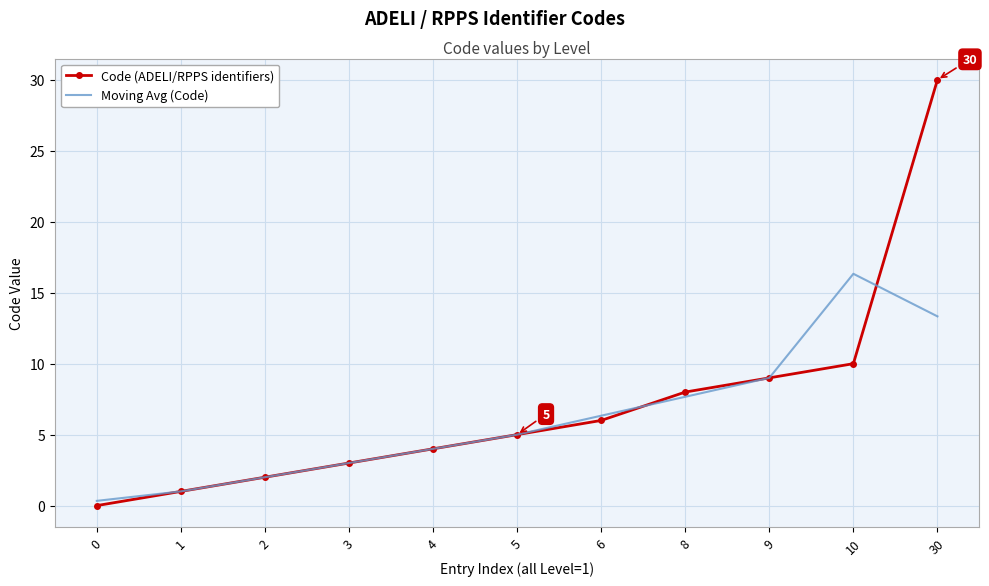

Which series ends up on top after the final intersection of Code (ADELI/RPPS identifiers) and Moving Avg (Code)?

Code (ADELI/RPPS identifiers)